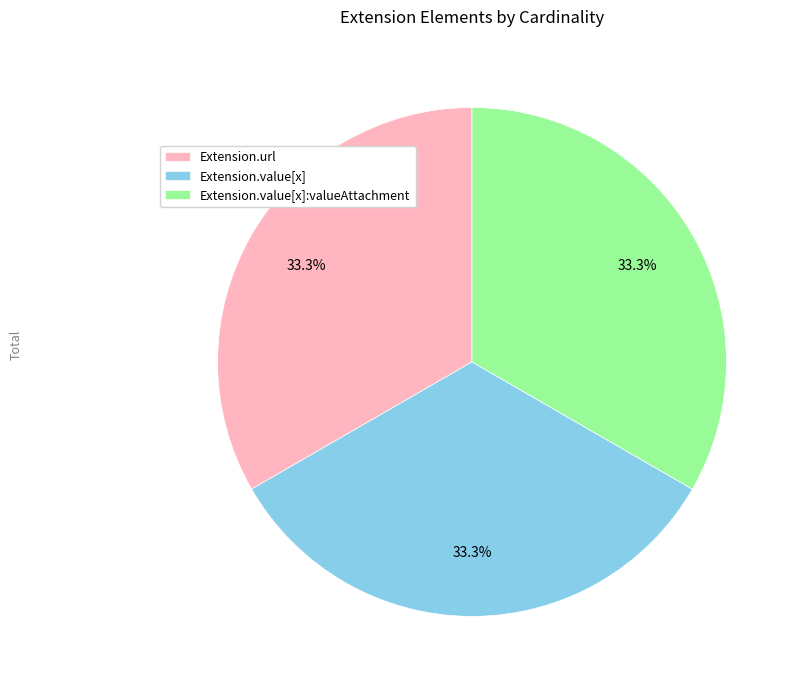

How many segments does this pie chart have?

3